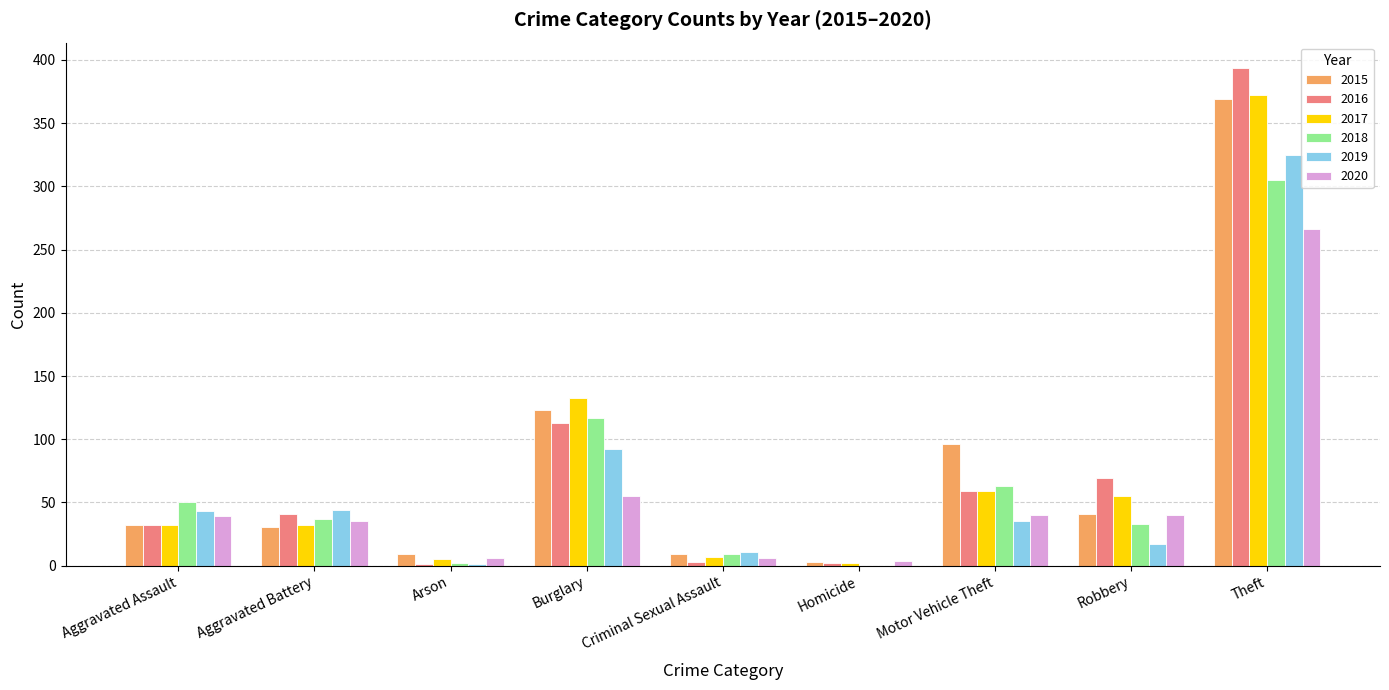

Are the bars horizontal?

No